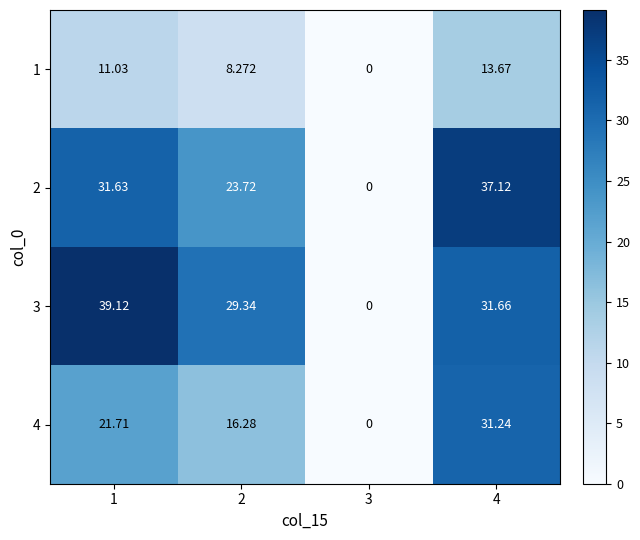

Reading right to left, what are all the values shown in this chart?

1: 4=13.7	3=0.0	2=8.3	1=11.0
2: 4=37.1	3=0.0	2=23.7	1=31.6
3: 4=31.7	3=0.0	2=29.3	1=39.1
4: 4=31.2	3=0.0	2=16.3	1=21.7